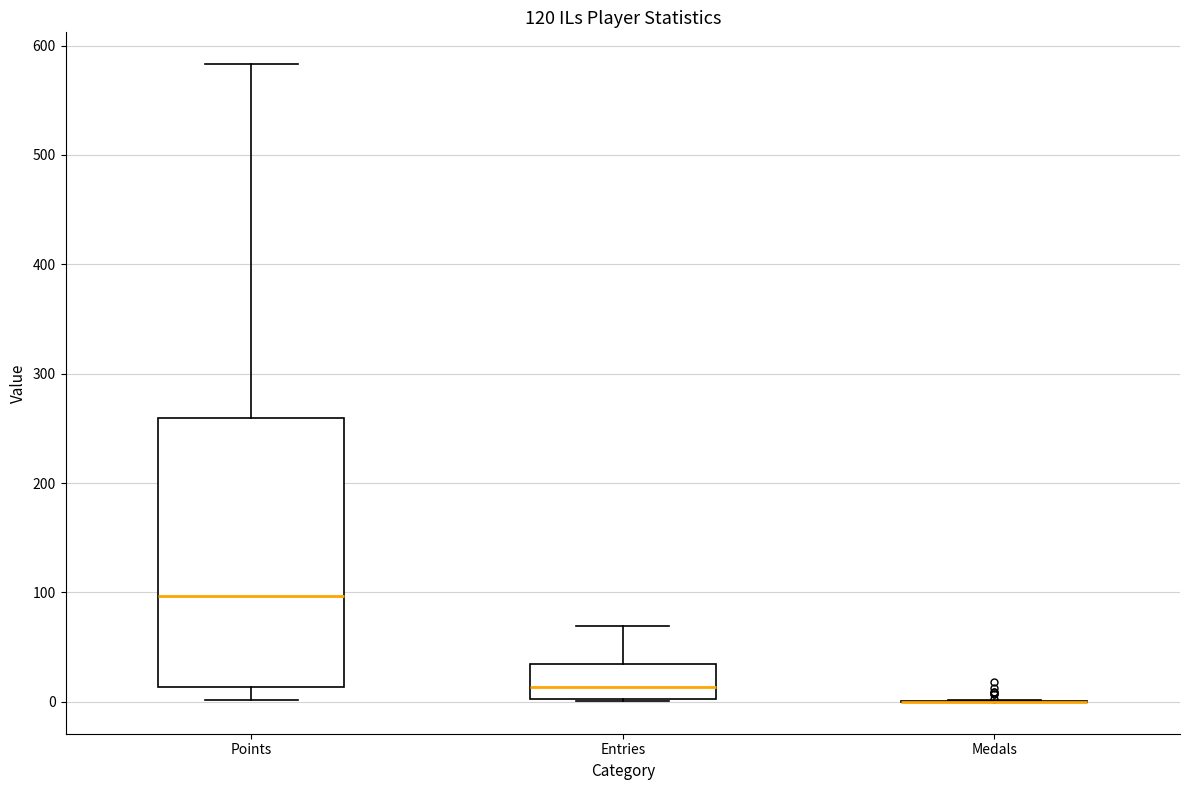

Which box is the tallest, from its lower edge to its upper edge?

Points